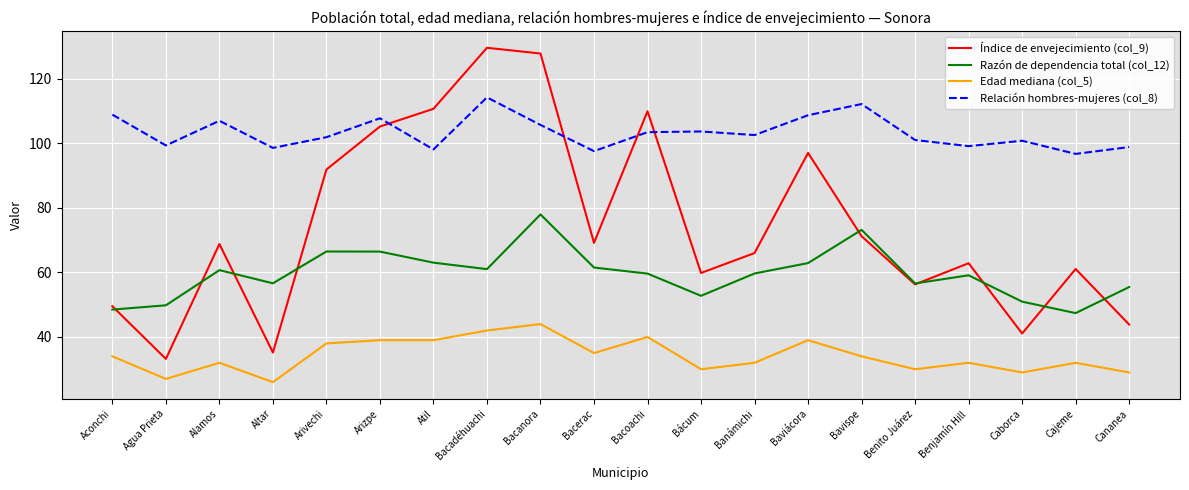

Which series has the largest range (max minus min)?

Índice de envejecimiento (col_9)